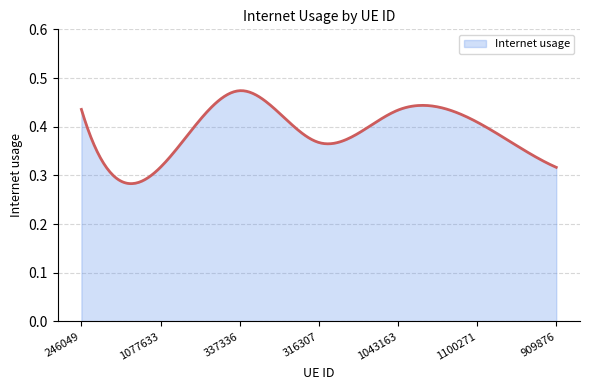

Count the number of categories in the chart.

300